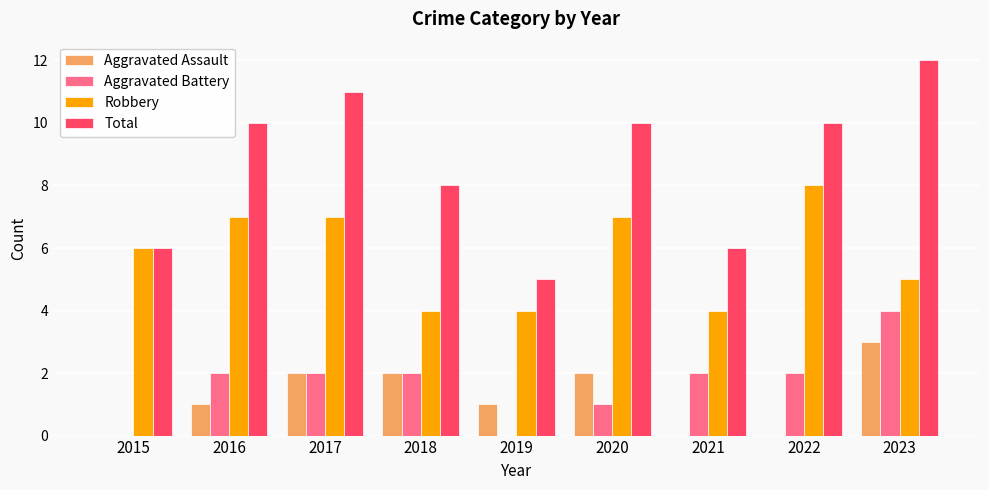

Which category has the highest value in the Robbery series?

2022